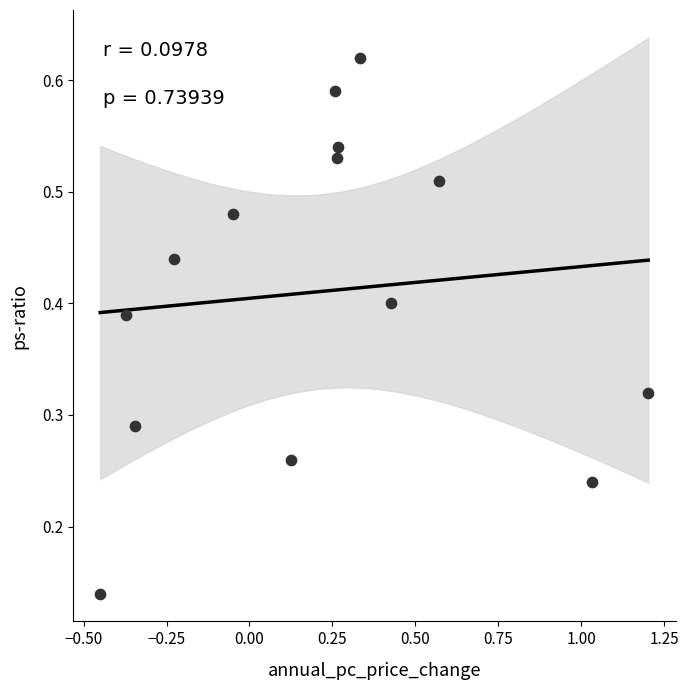

What is the range of X values (max minus min)?

1.7